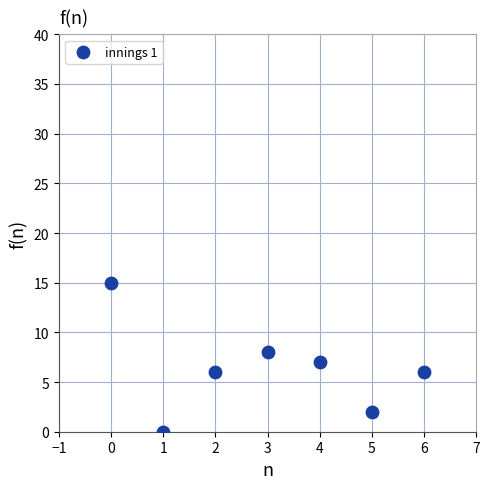

What is the range of Y values (max minus min)?

15